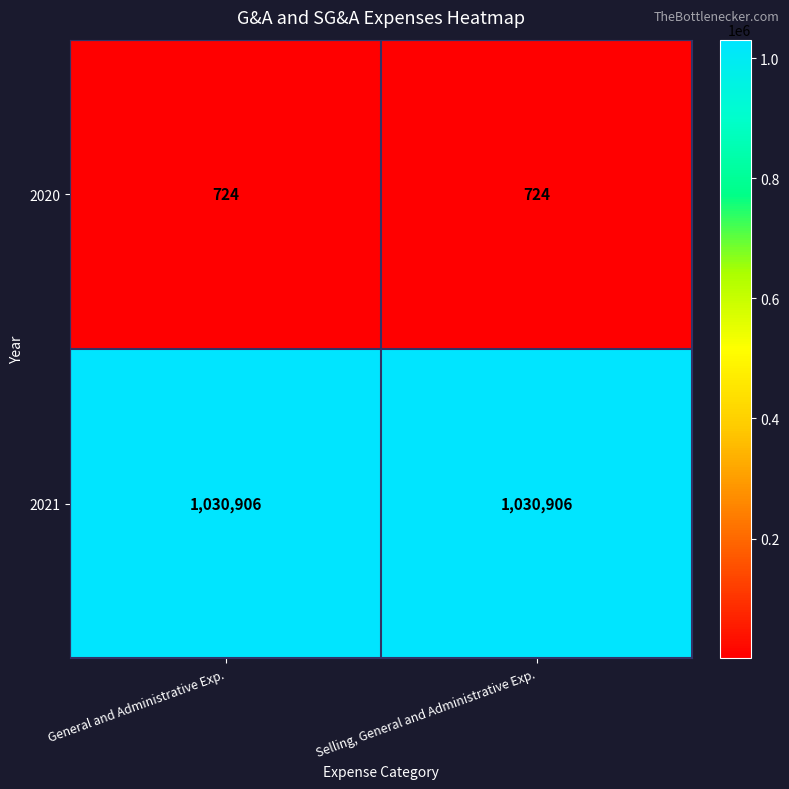

What is the total value across all series at Selling, General and Administrative Exp.?

1031630